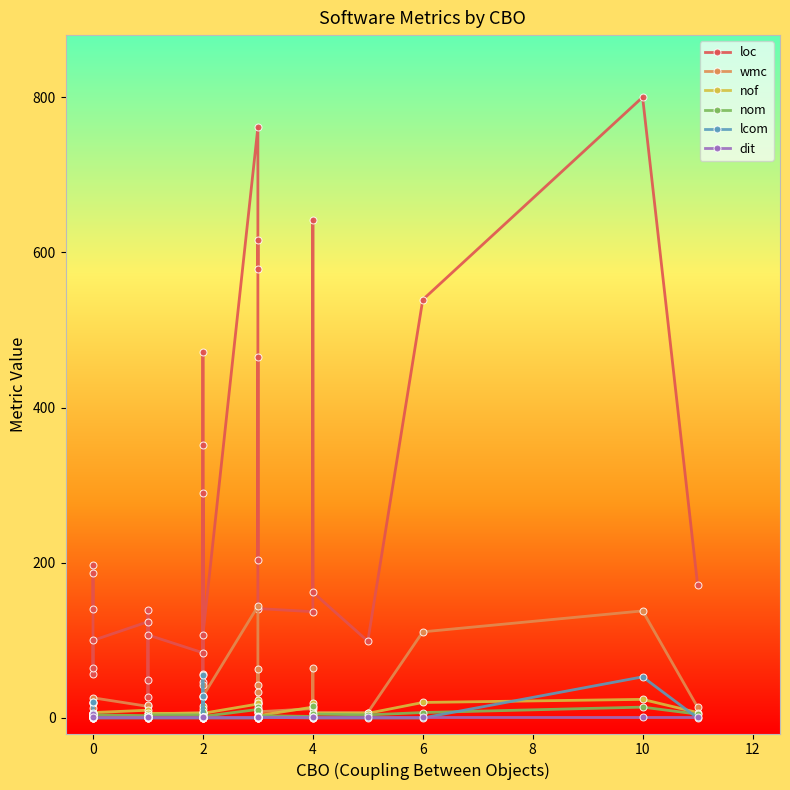

Does the chart have visible grid lines?

No